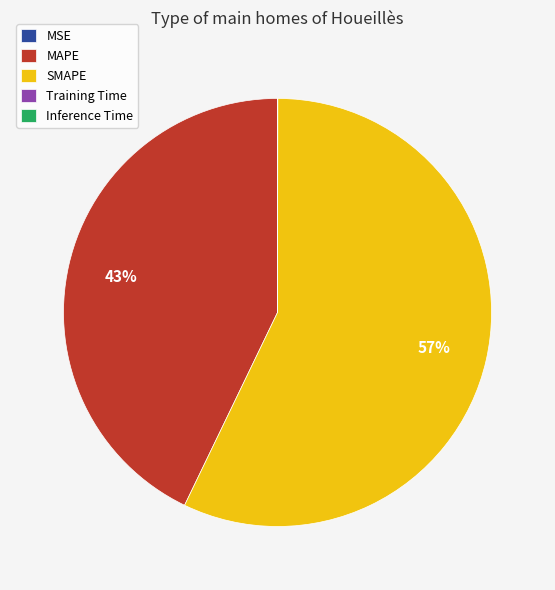

The MAPE slice represents 36% of the pie. True or false?

False